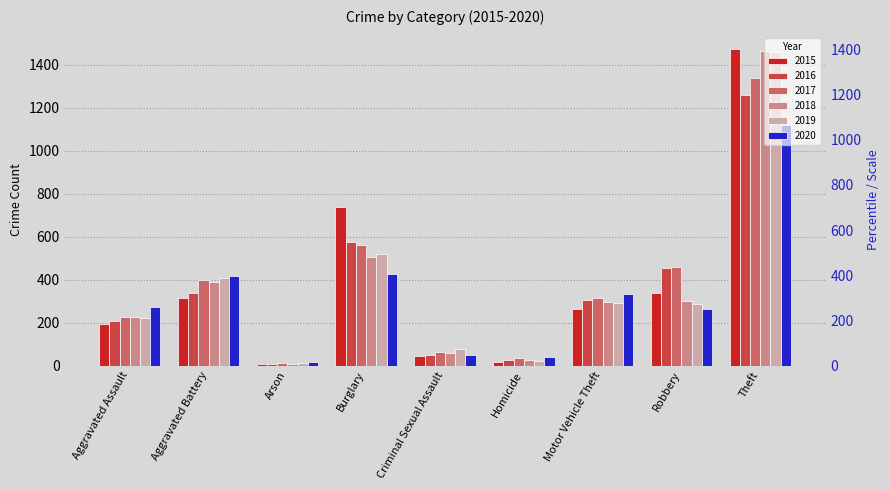

How many distinct data groups are displayed?

6